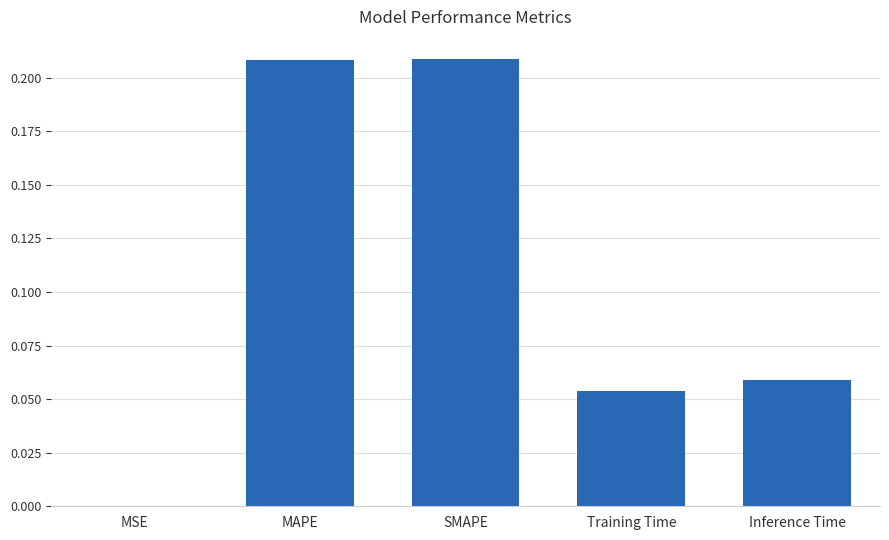

Between MAPE and Inference Time, which is larger?

MAPE